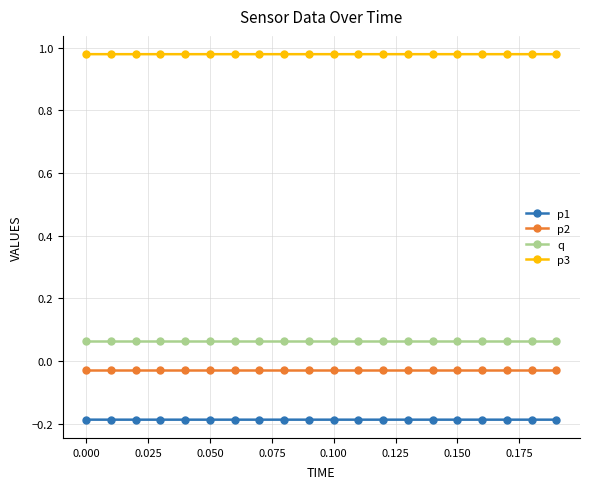

True or false: p1 and q intersect in this chart.

False